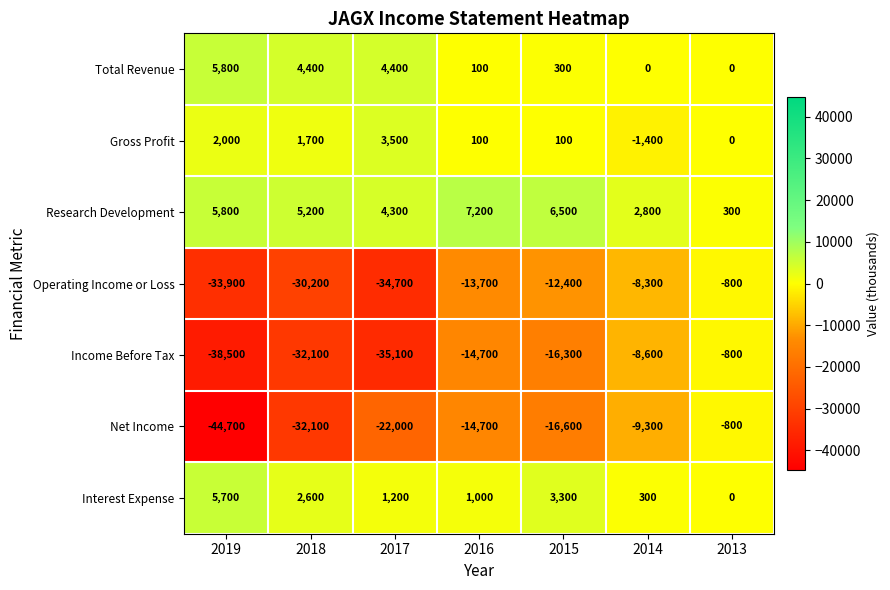

How many values in the Research Development series are below 5200?

3